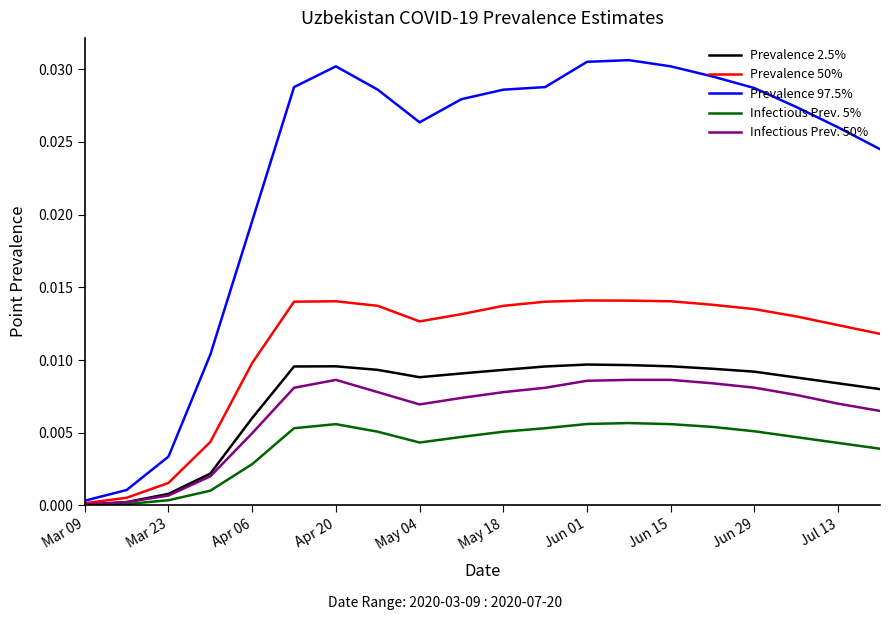

Which series has the largest range (max minus min)?

Prevalence 97.5%